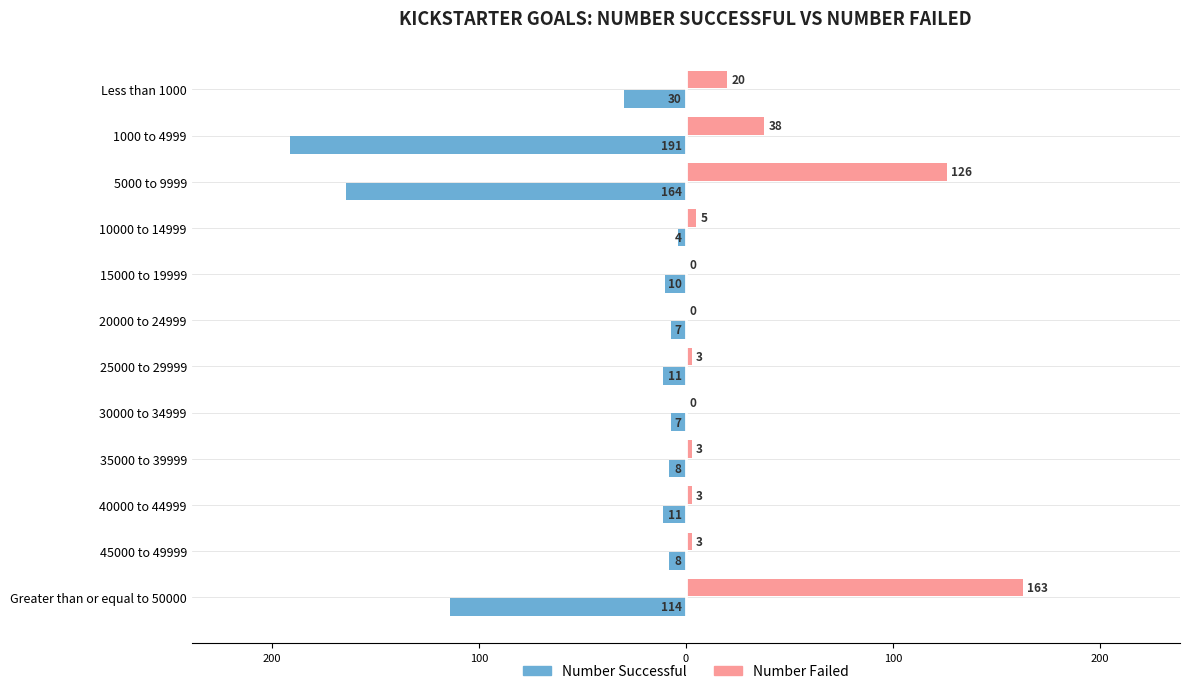

What are all the series names shown in the legend?

Number Successful, Number Failed